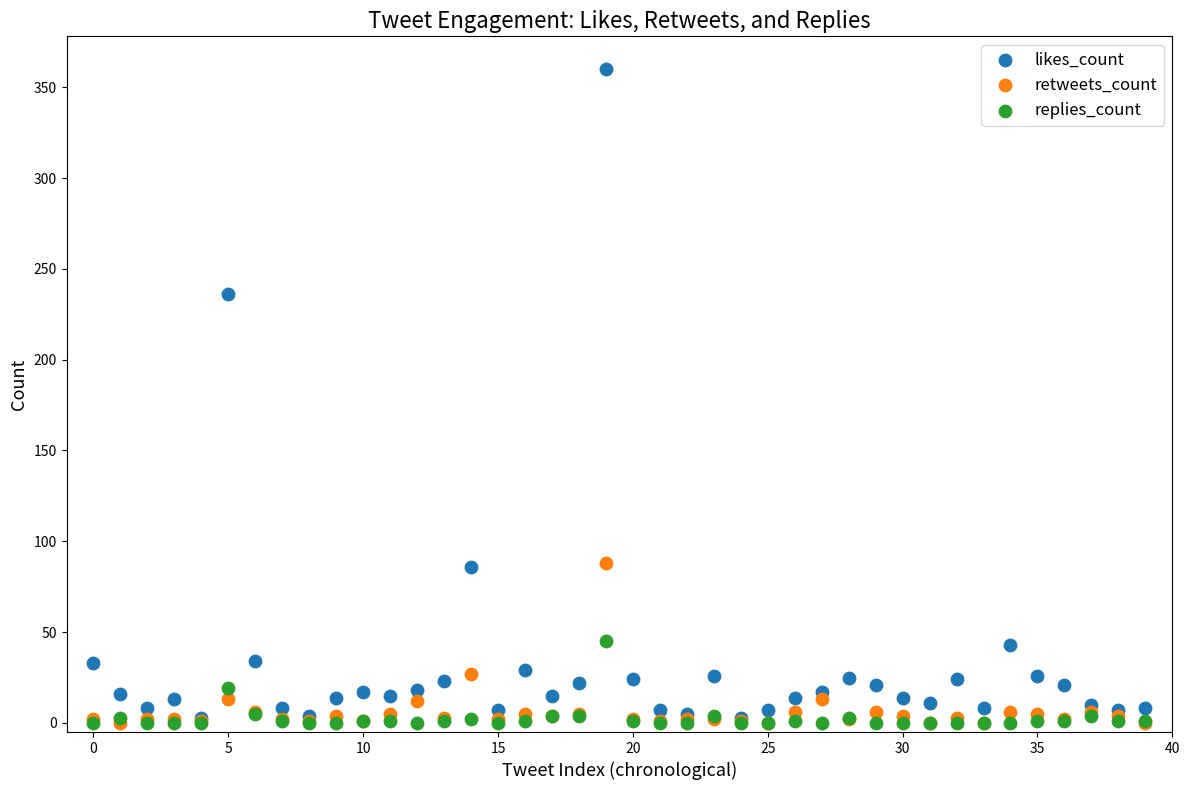

In the likes_count series, what Y value is closest to 181?

236